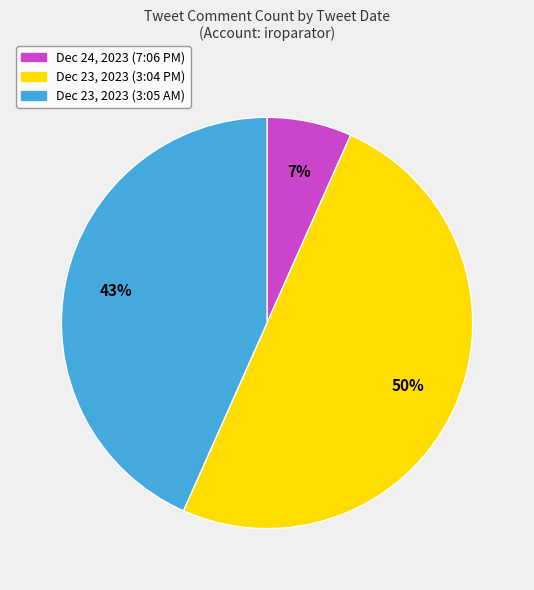

To the nearest percent, what is the combined percentage of Dec 24, 2023 (7:06 PM) and Dec 23, 2023 (3:05 AM)?

50%